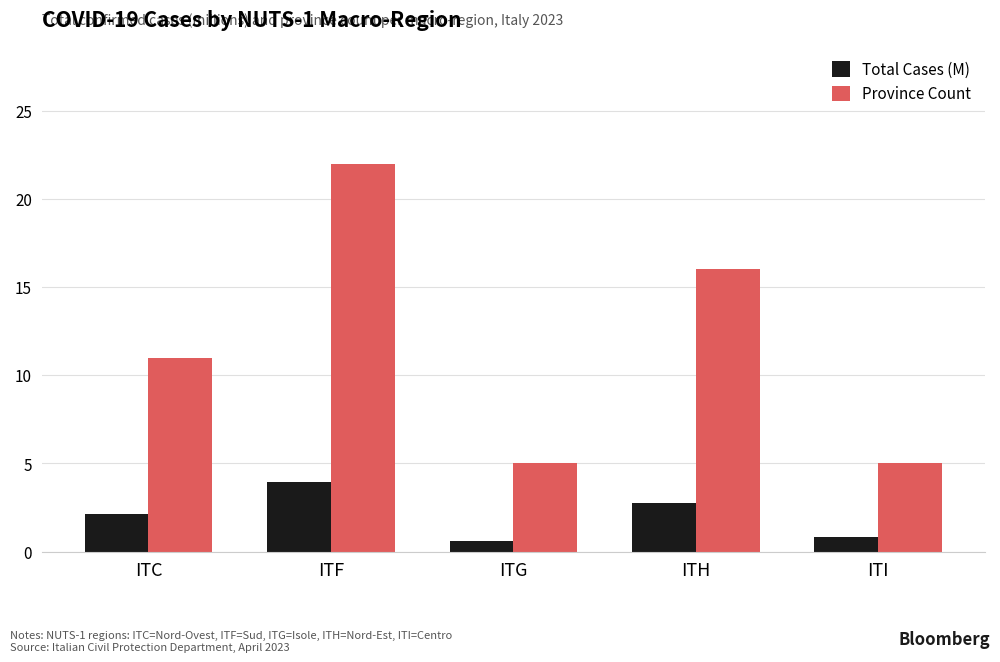

What is the difference between the Province Count values at ITC and ITG?

6.0